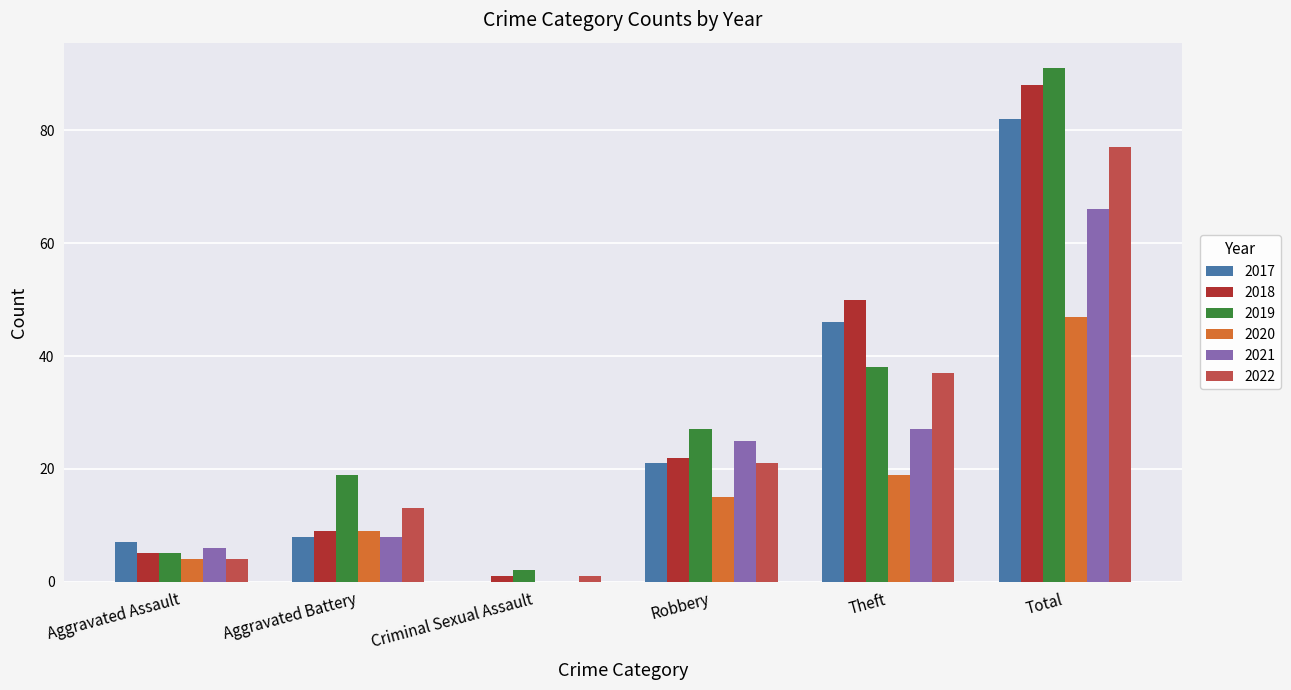

Which series has the largest range (max minus min)?

2019